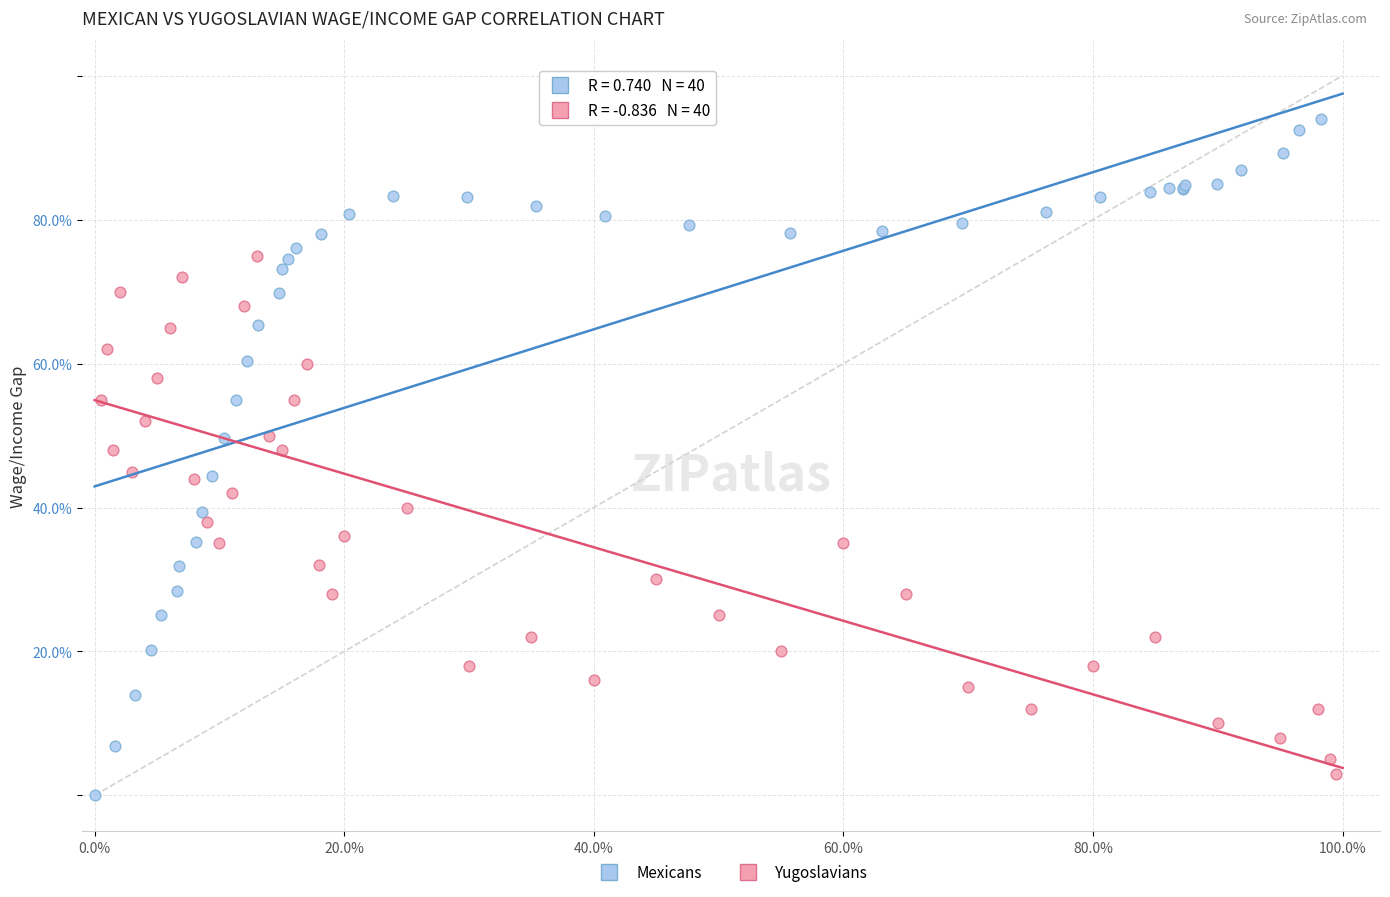

What are all the series names shown in the legend?

Mexicans, Yugoslavians